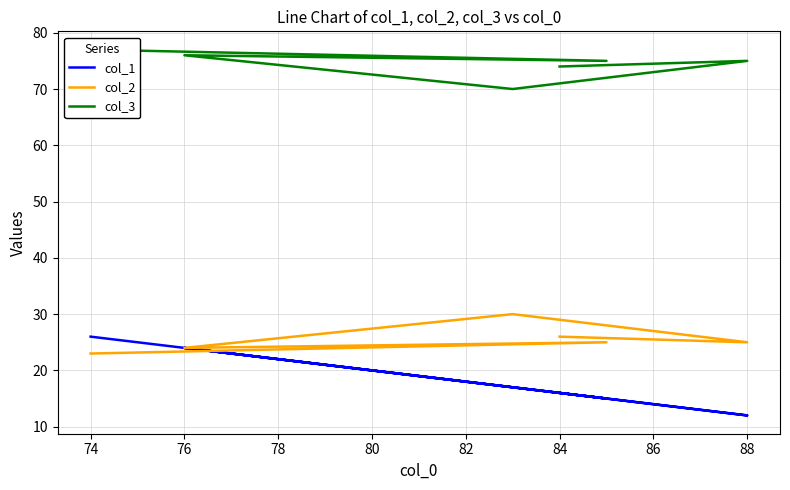

What is the spread (max minus min) of values at 76?

52